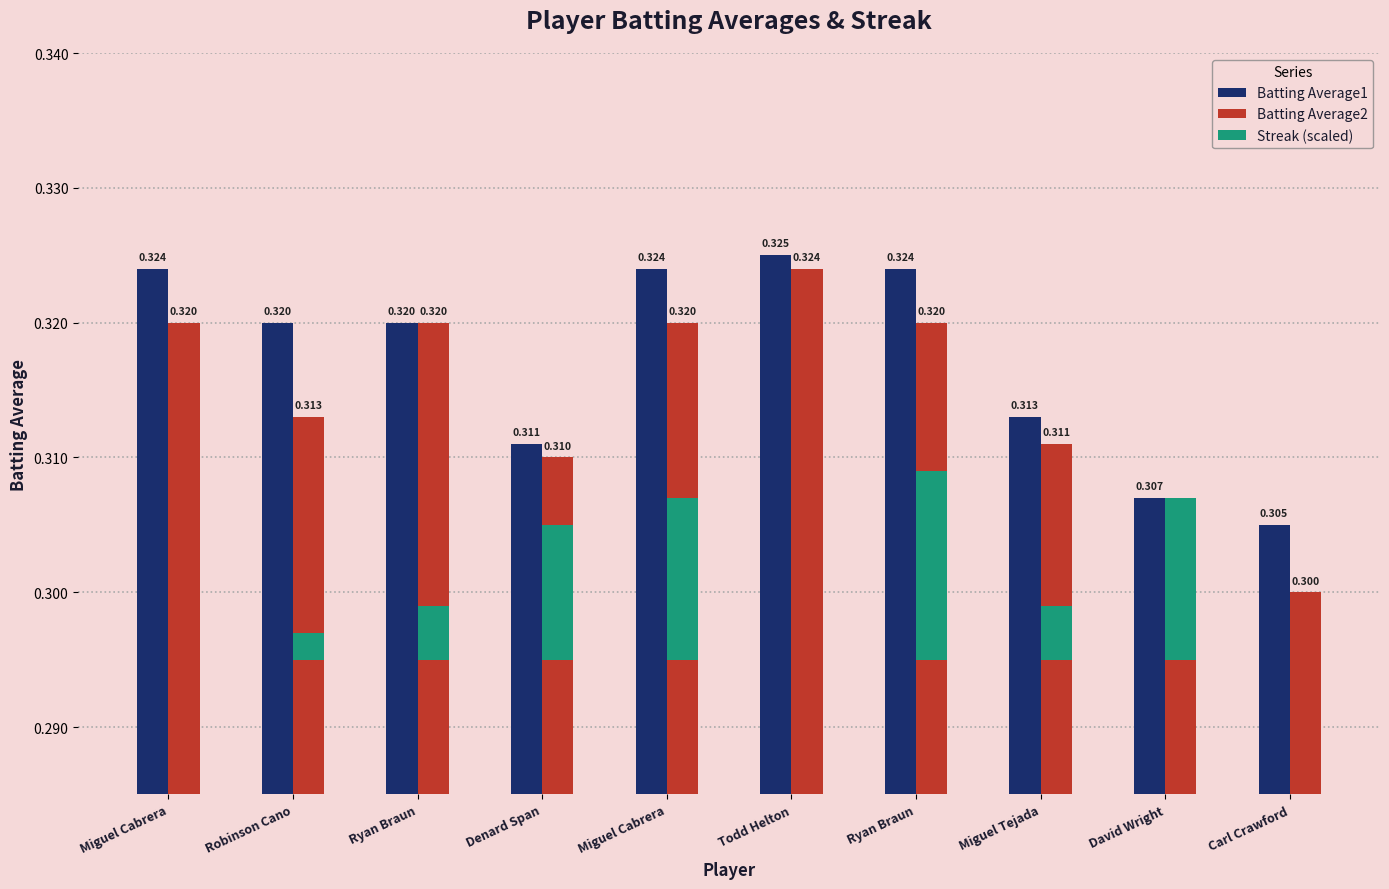

How many groups of bars are there?

10